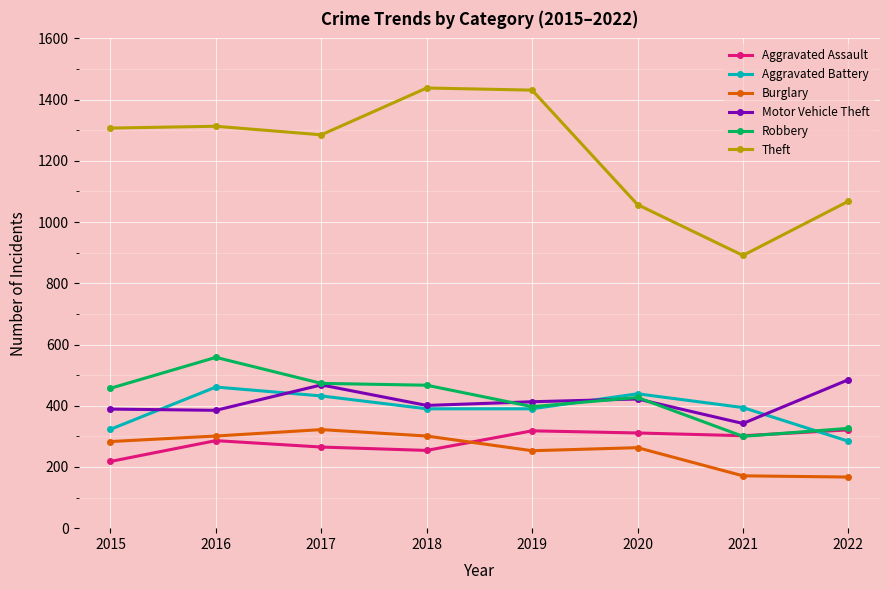

What is the total value across all series at 2021?

2400